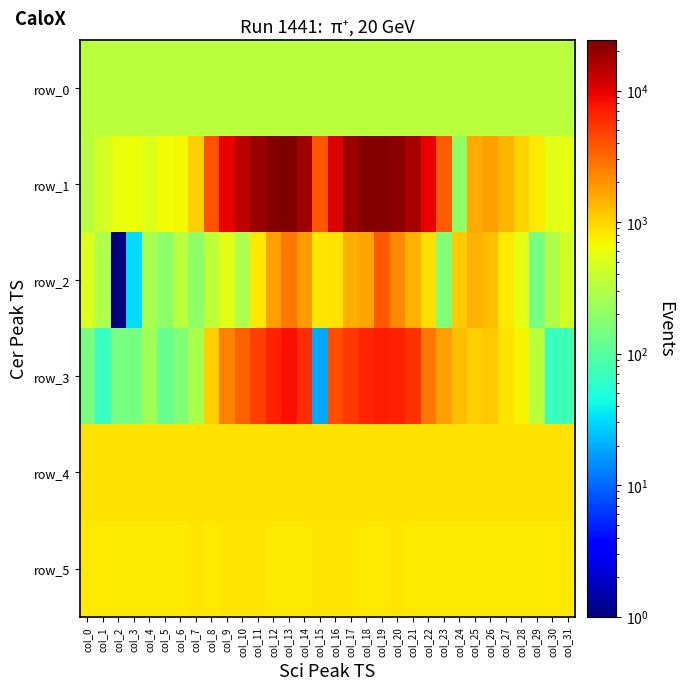

The row_1 series shows 21373.0 at col_20. True or false?

True